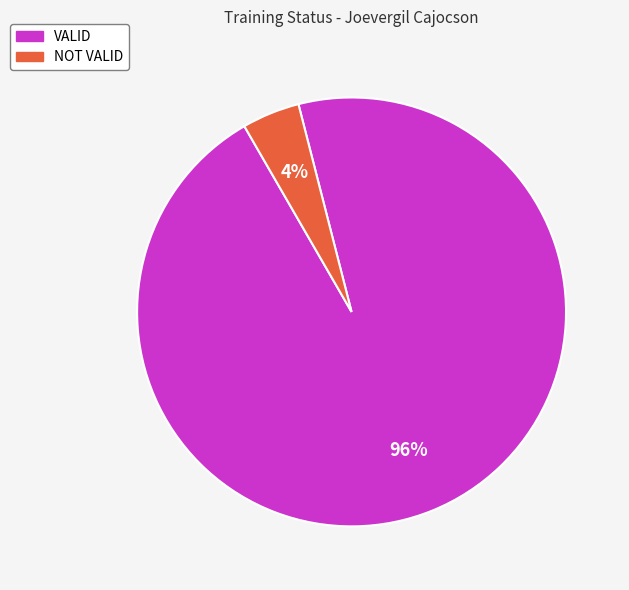

How many slices are in this pie chart?

2